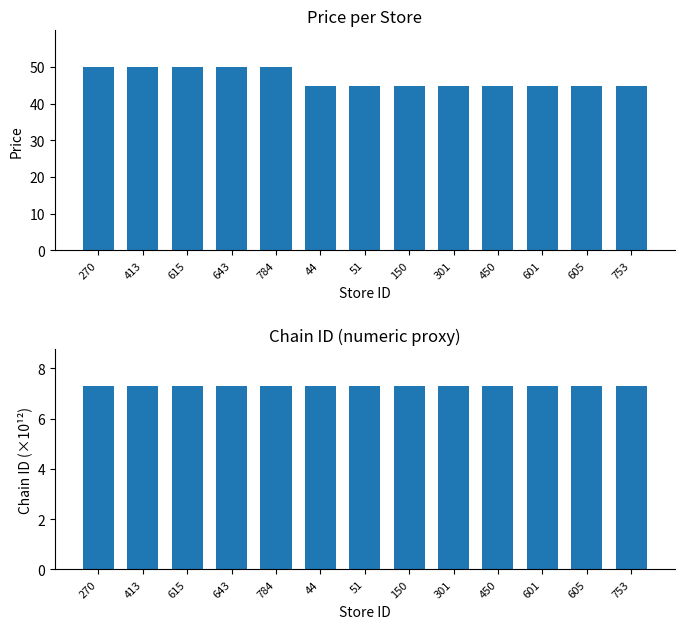

What is the smallest value displayed?

7.3